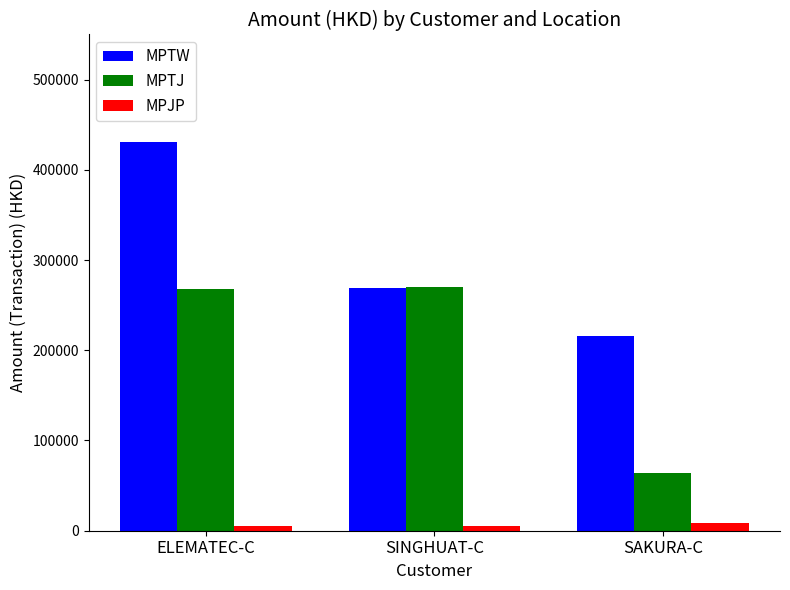

What are all the series names shown in the legend?

MPTW, MPTJ, MPJP